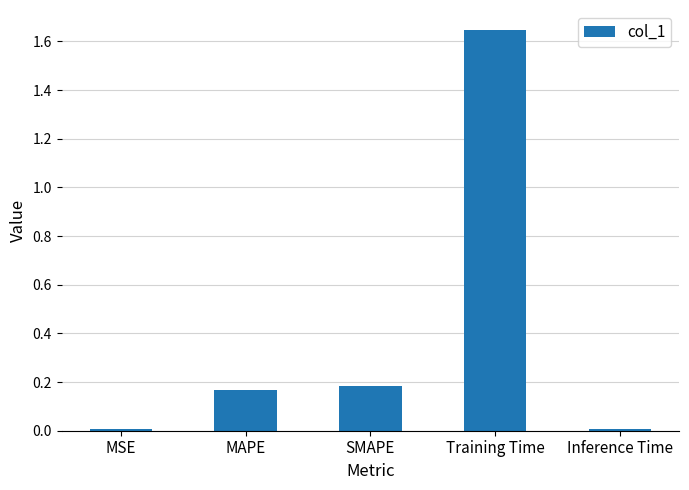

Which label corresponds to the largest value in the chart?

Training Time